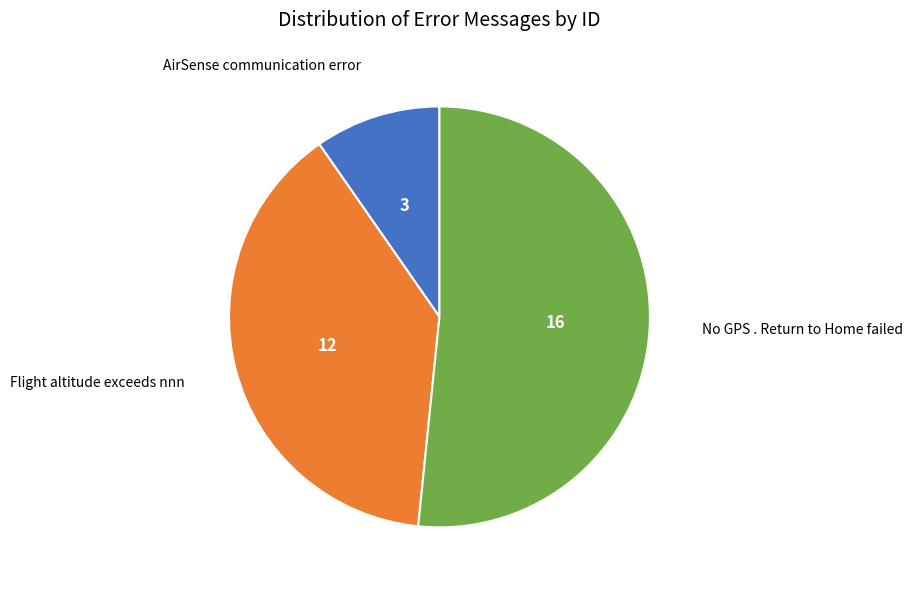

Does Flight altitude exceeds nnn represent more than half of the total?

No